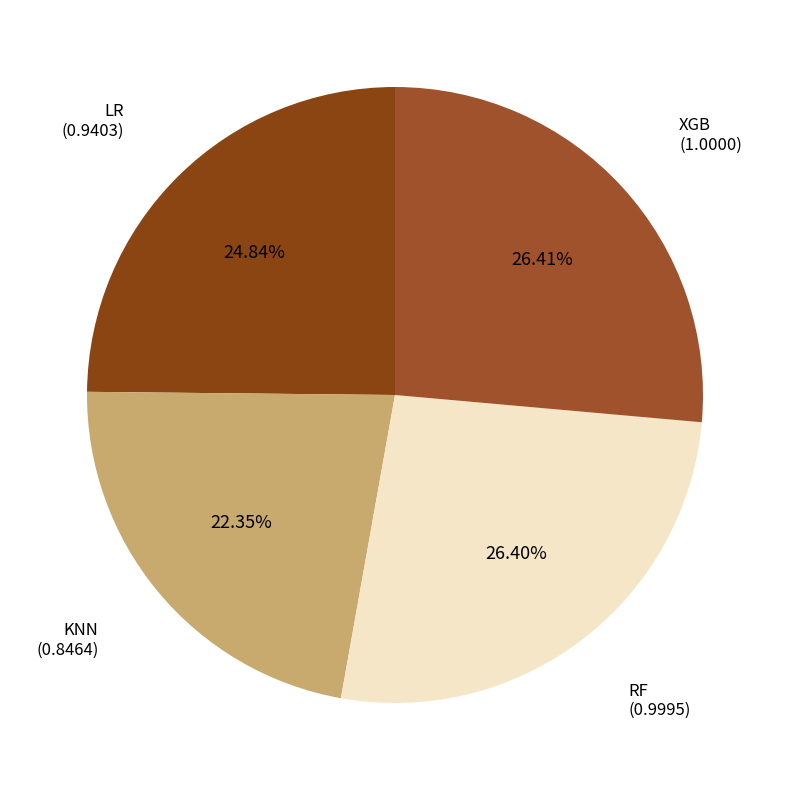

To the nearest percent, what is the average slice percentage?

25%